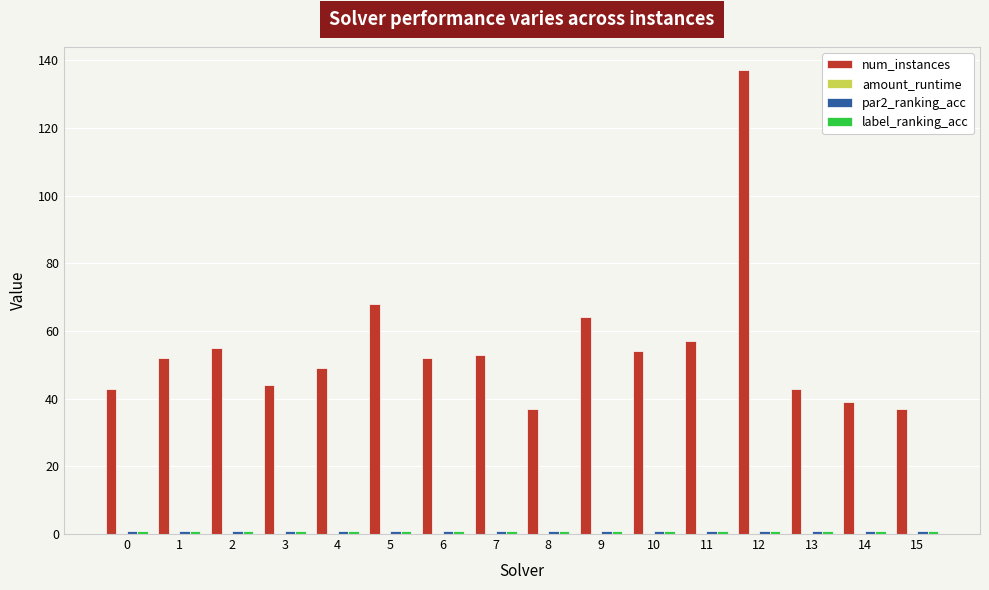

How many groups of bars are there?

16